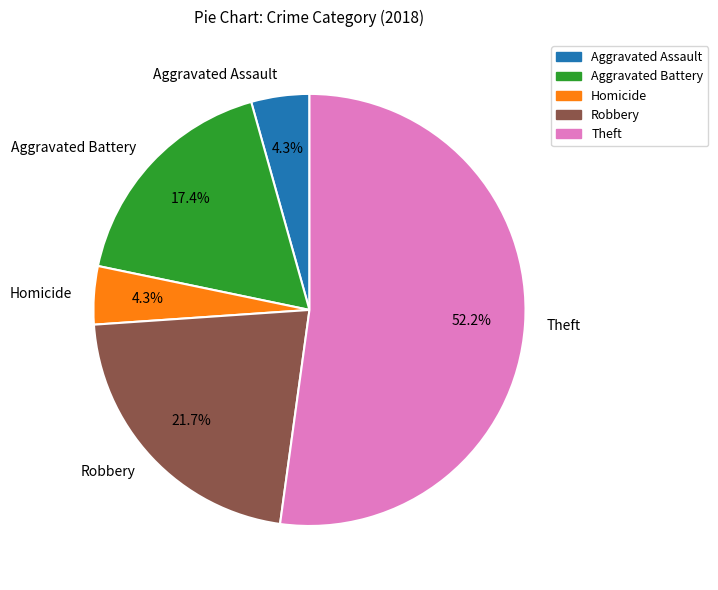

Which slice is the largest?

Theft